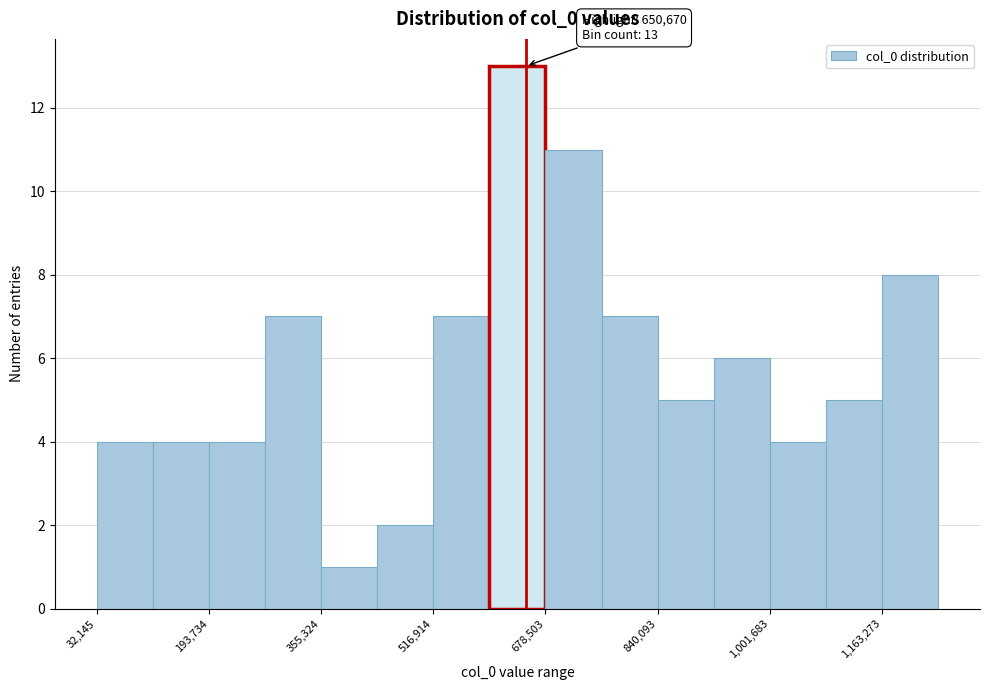

Over which range of the x-axis is the bar tallest?

600000 to 680000